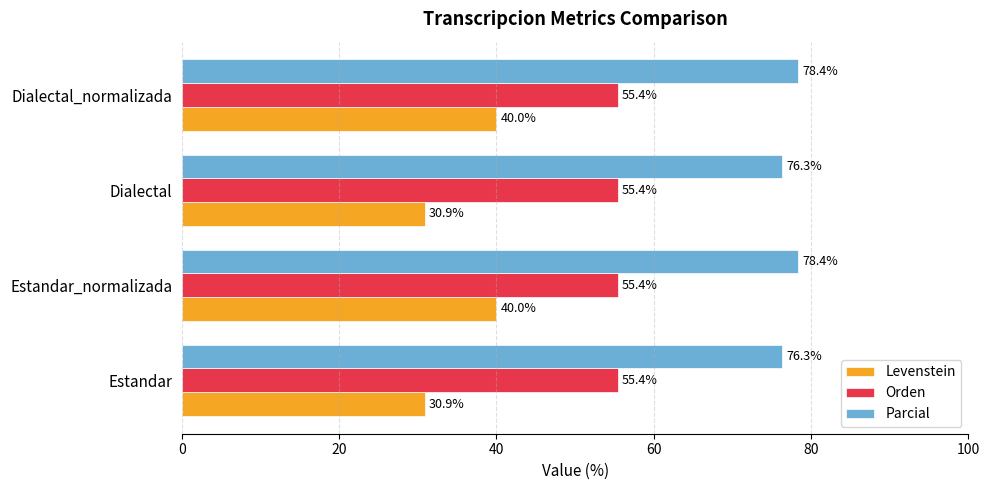

Between Estandar and Estandar_normalizada, which series saw the biggest shift?

Levenstein